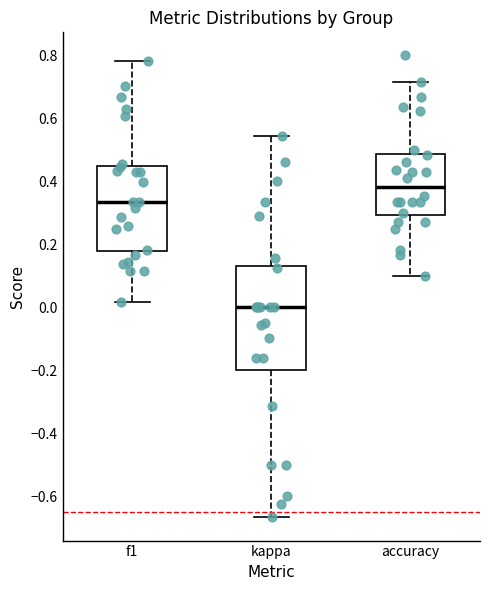

Where does the lower whisker of the box for f1 end on the y-axis? The values are not printed on the chart, so give them approximately, as read against the axis.

0.02